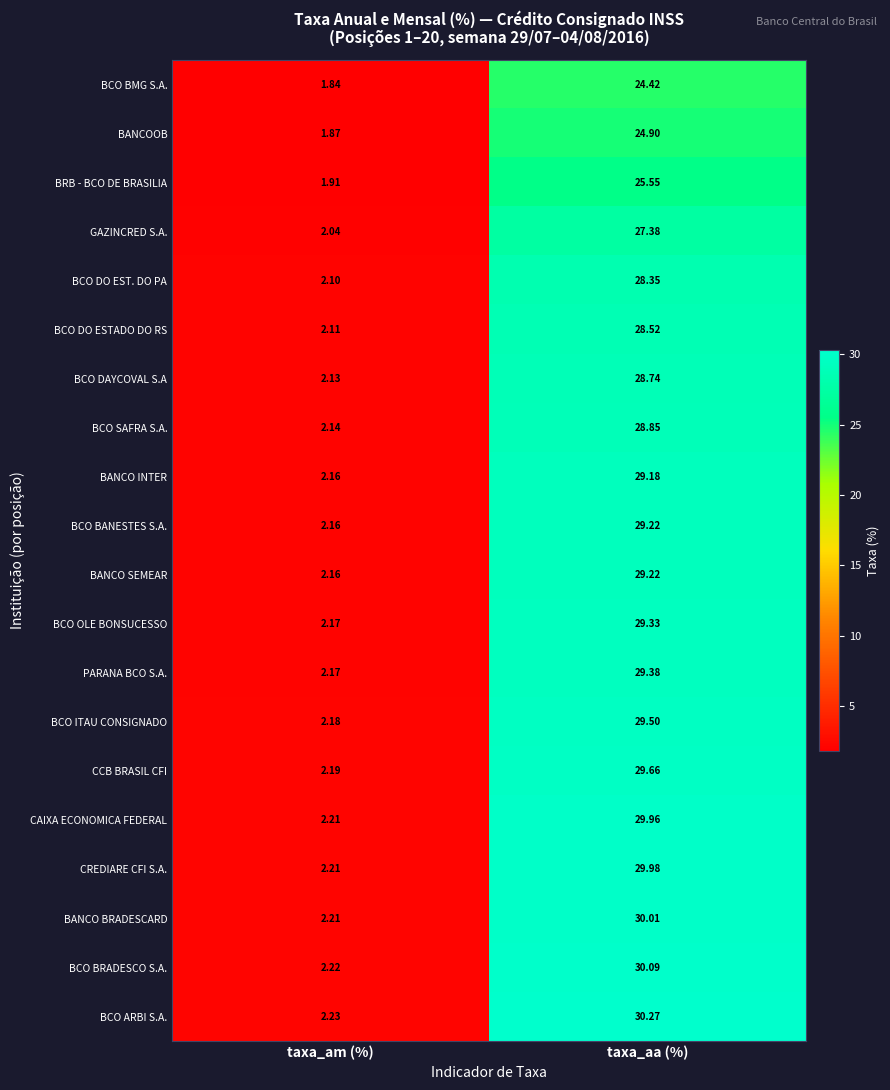

What is the total value across all series at taxa_am (%)?

42.4